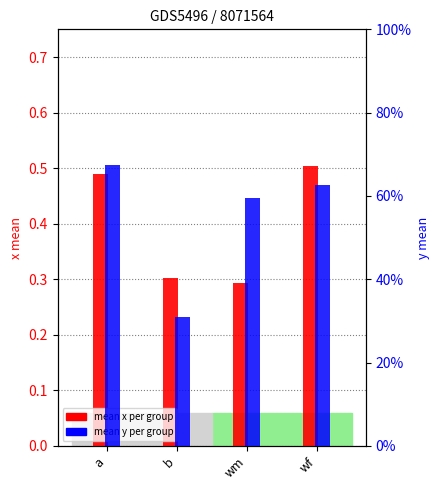

What is the label of the 3rd bar from the right?

b